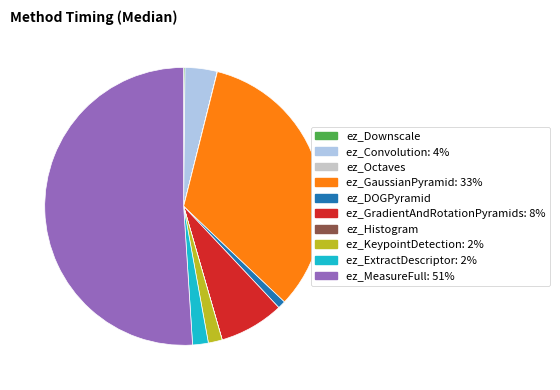

Is there a majority slice in this chart?

Yes